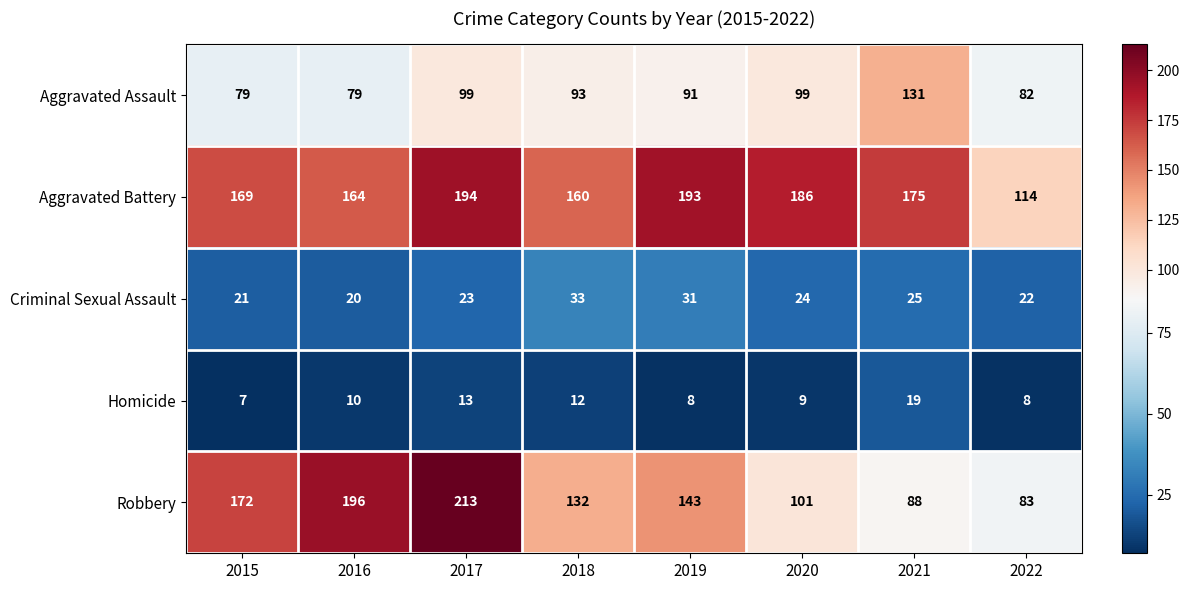

Which series has the largest total across all categories?

Aggravated Battery